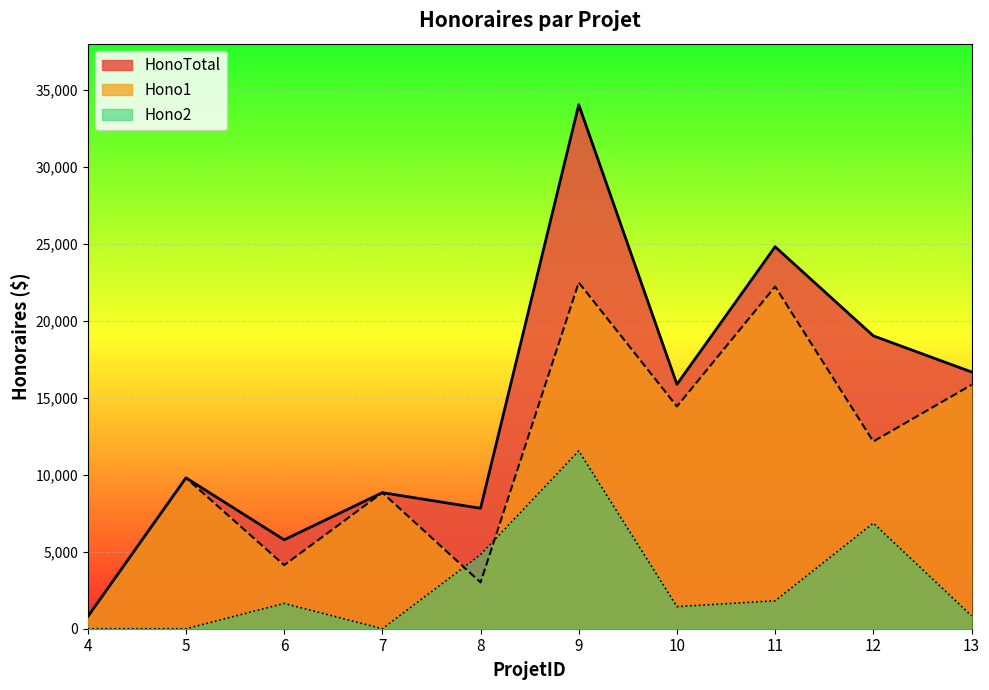

What is the total value across all series at 11?

48850.0